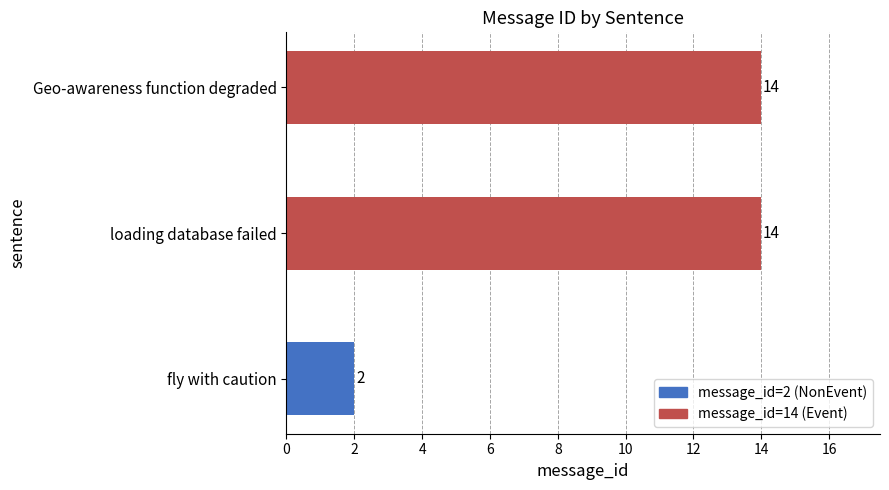

Count the number of categories in the chart.

3